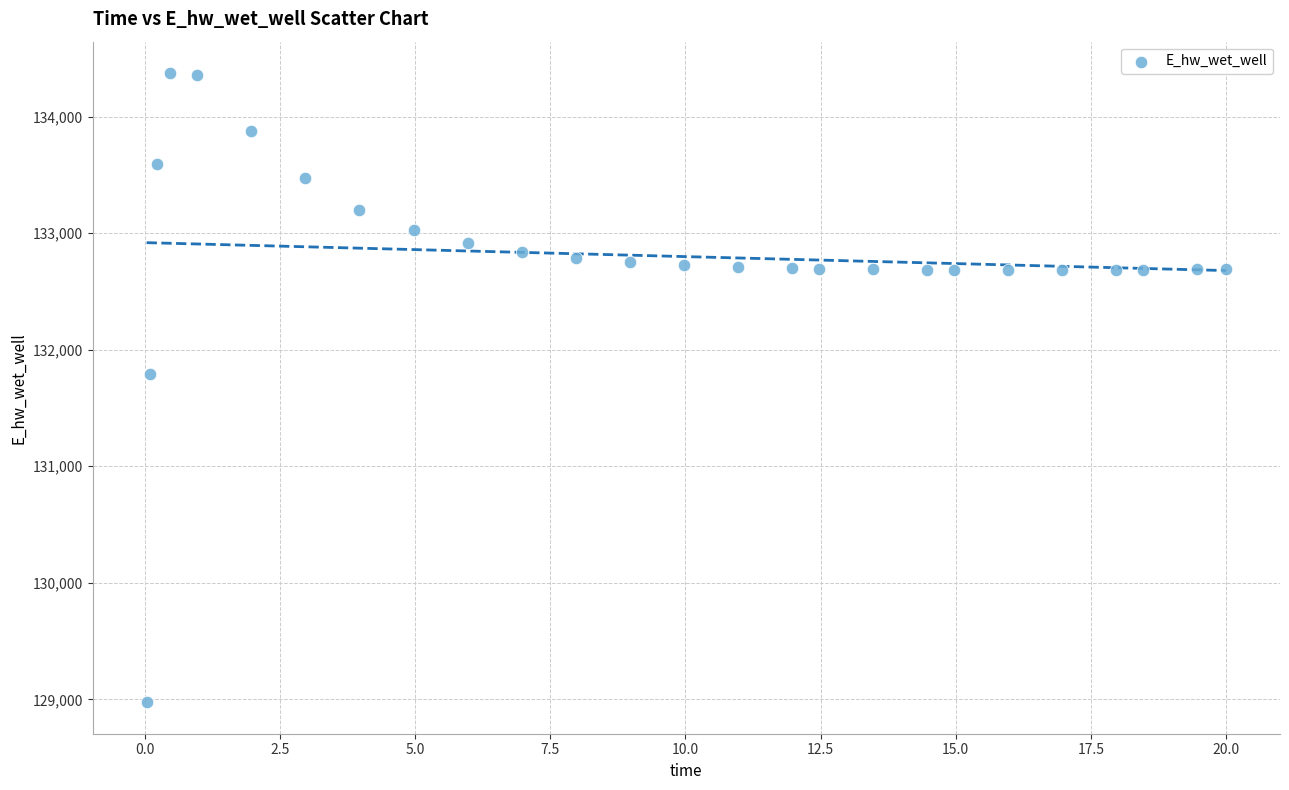

What Y value in the scatter plot is closest to 131674?

131790.9